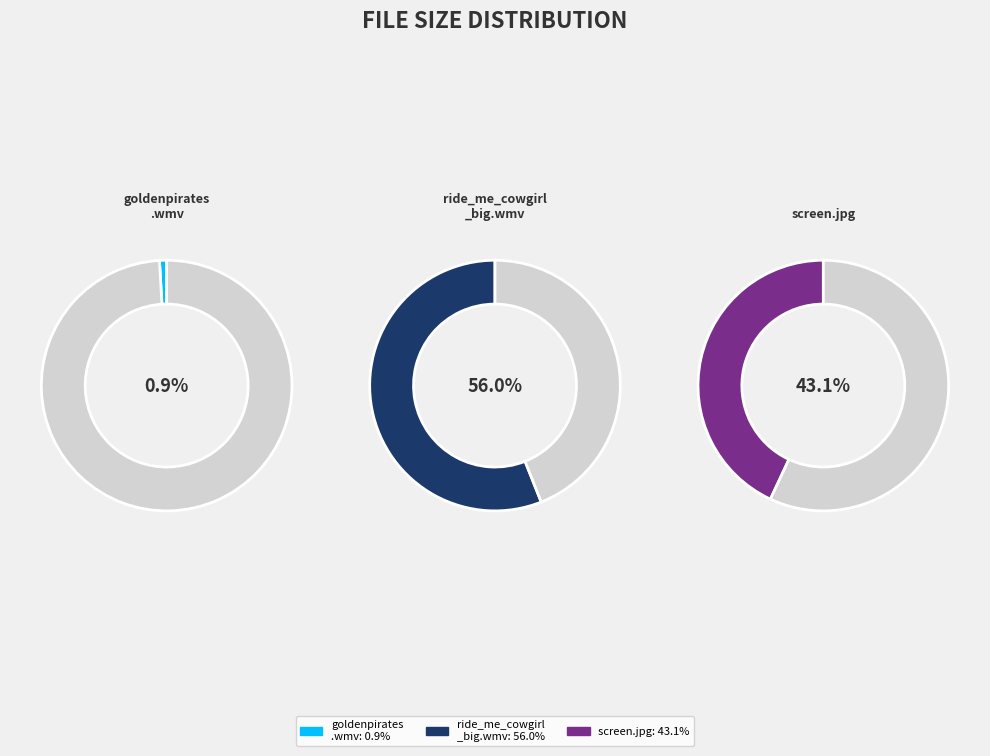

Which has a higher value, /goldenpirates.wmv or /ride_me_cowgirl_big.wmv?

/ride_me_cowgirl_big.wmv